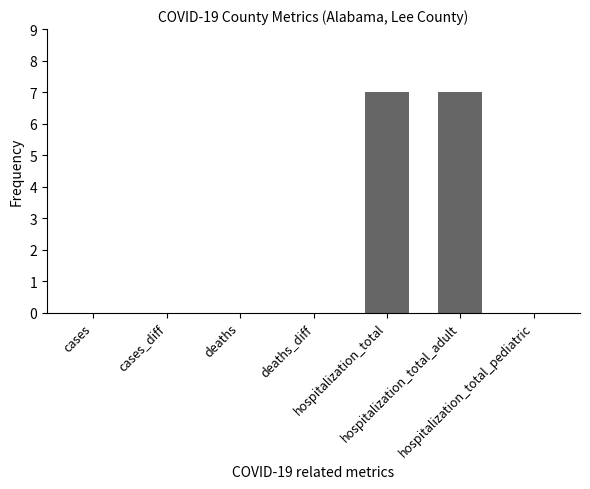

Reading left to right, transcribe all the data shown in this chart.

cases=0	cases_diff=0	deaths=0	deaths_diff=0	hospitalization_total=7	hospitalization_total_adult=7	hospitalization_total_pediatric=0